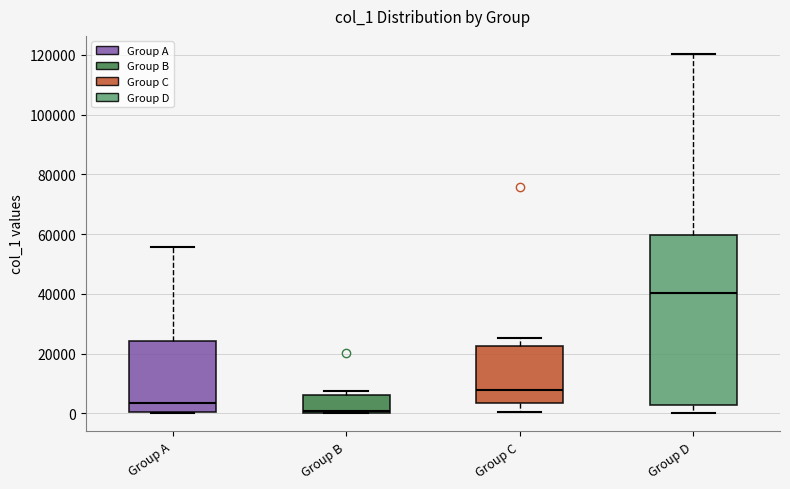

Reading left to right, transcribe this box plot: for each box, give where its median line is, the range the box spans, and where its two whiskers end, as read against the y-axis. The values are not printed on the chart, so give them approximately, as read against the axis.

Group A: median 4000, box 0 to 24000, whiskers 0 to 56000
Group B: median 0 (just above the box's lower edge), box 0 to 6000, whiskers 0 to 8000
Group C: median 8000, box 4000 to 22000, whiskers 0 to 26000
Group D: median 40000, box 2000 to 60000, whiskers 0 to 120000